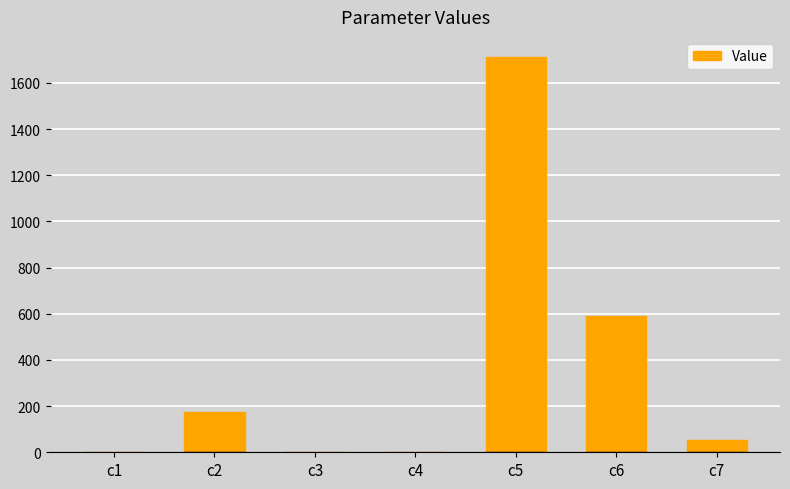

Which has a higher value, c5 or c6?

c5